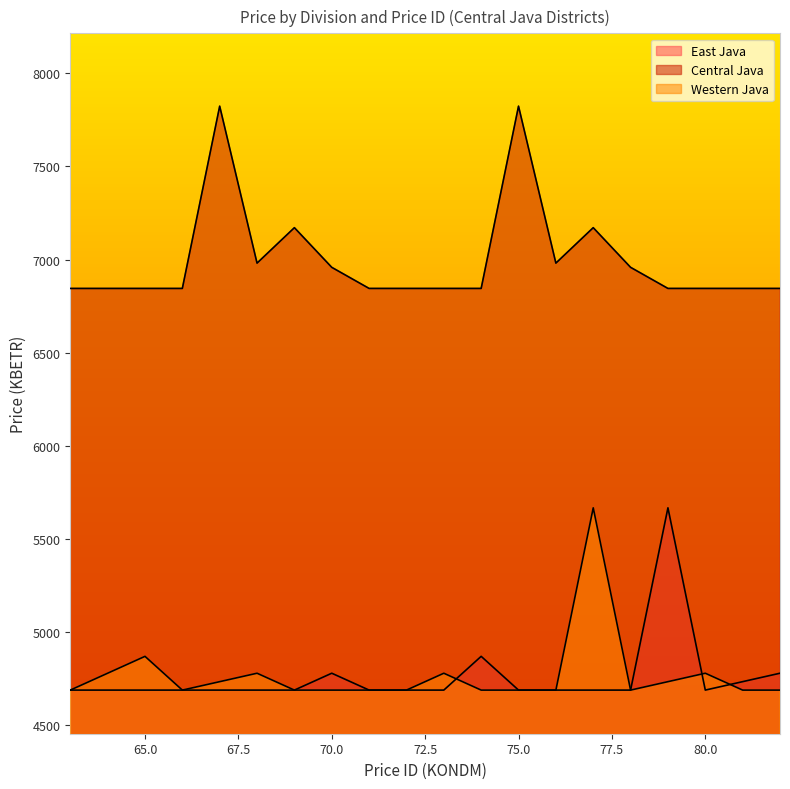

Is it true that Western Java equals 4687.2 at 71?

True